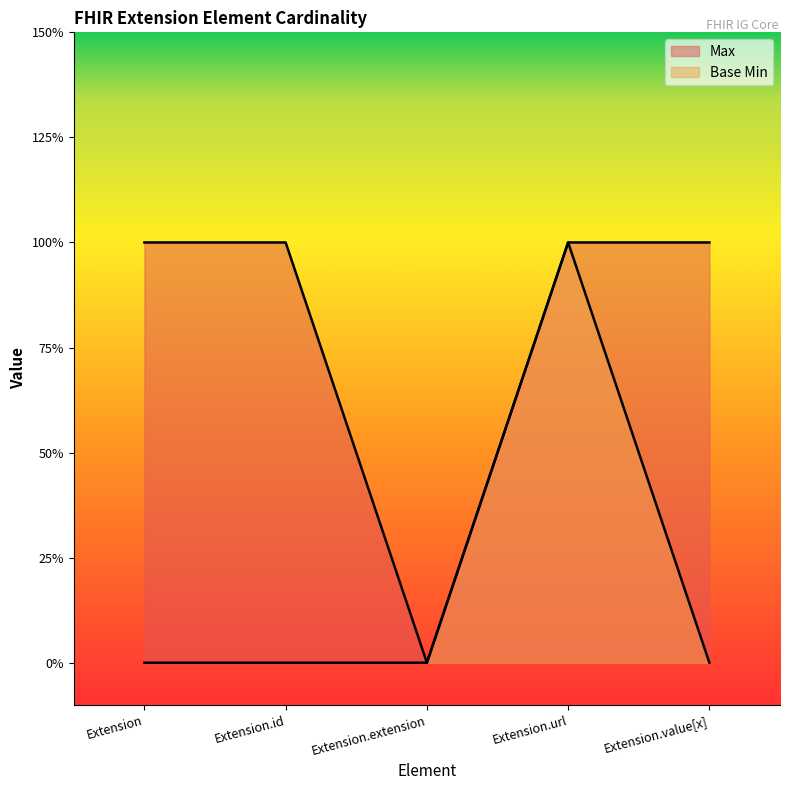

Which series has the largest total across all categories?

Max